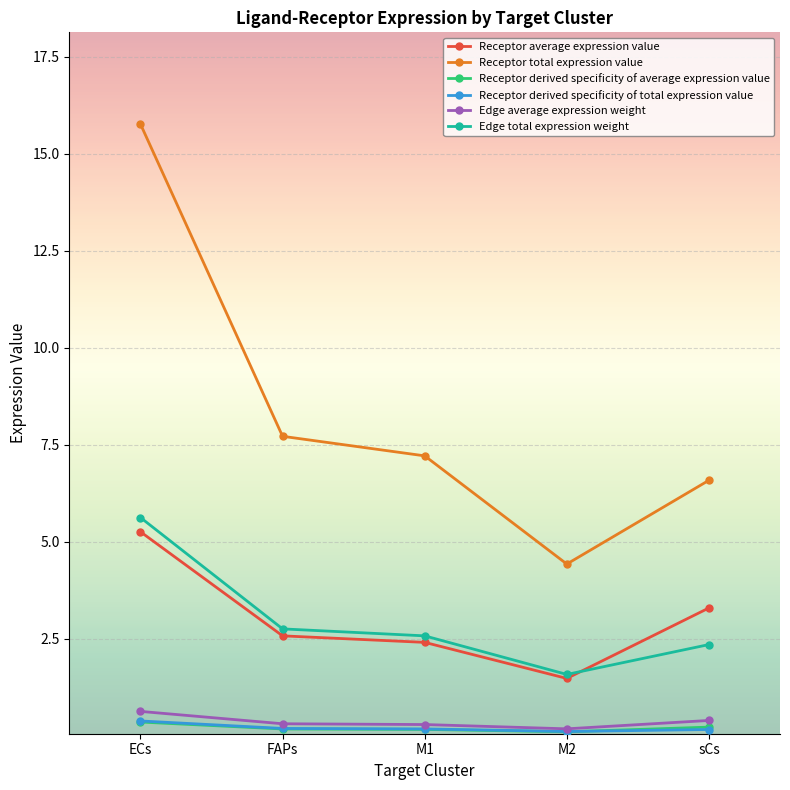

Is the value of Edge total expression weight at M1 greater than the value of Receptor derived specificity of average expression value at M1?

Yes